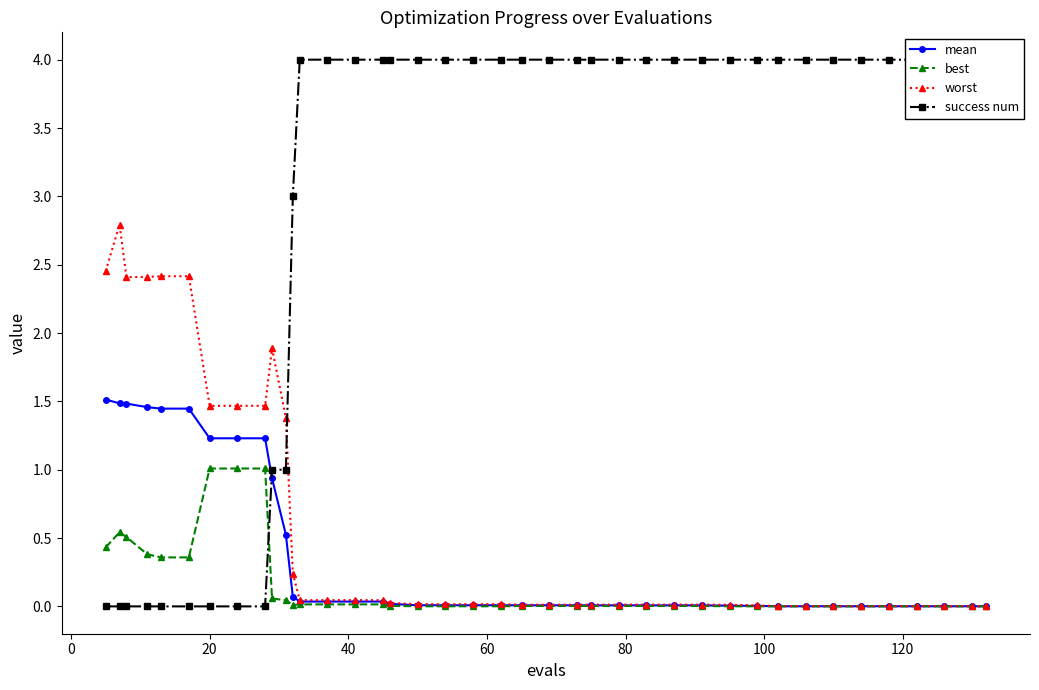

Rank the series by their maximum value, from highest to lowest.

success num, worst, mean, best